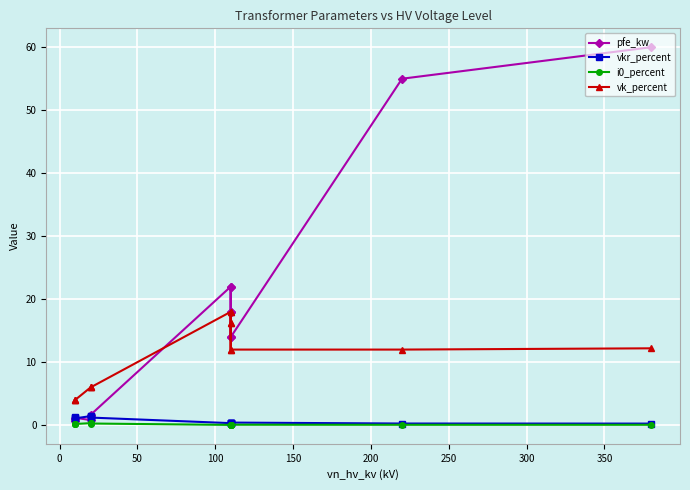

Rank the series at 350 from highest to lowest value.

pfe_kw, vk_percent, vkr_percent, i0_percent